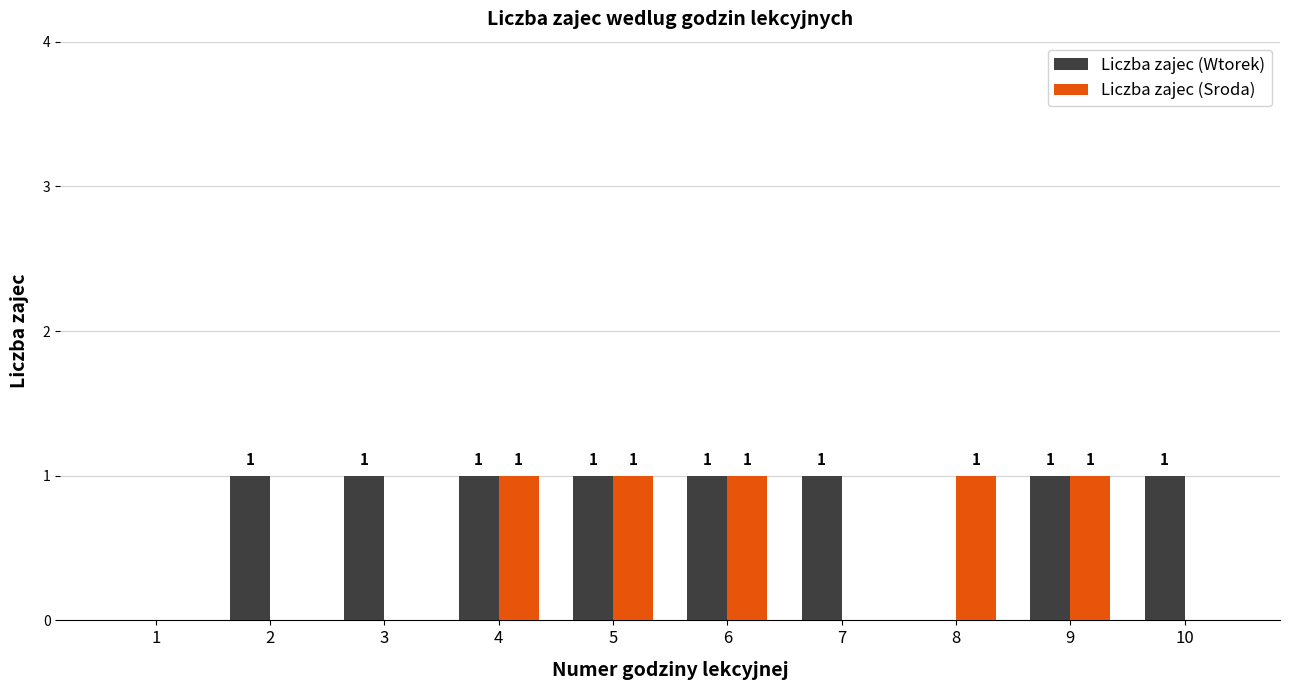

How many values in Liczba zajec (Sroda) are above zero?

5